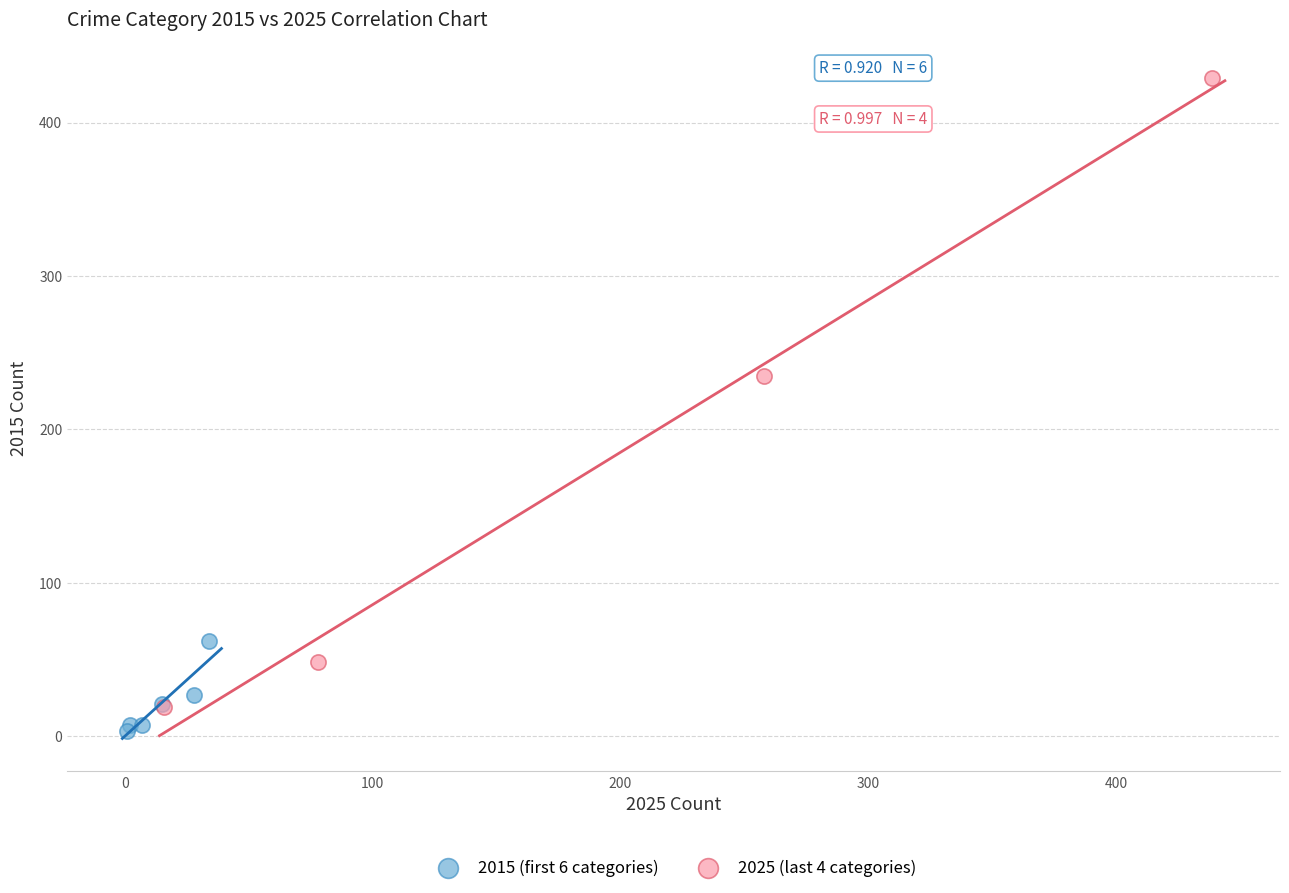

Which series contains the highest Y value?

2025 (last 4 categories)